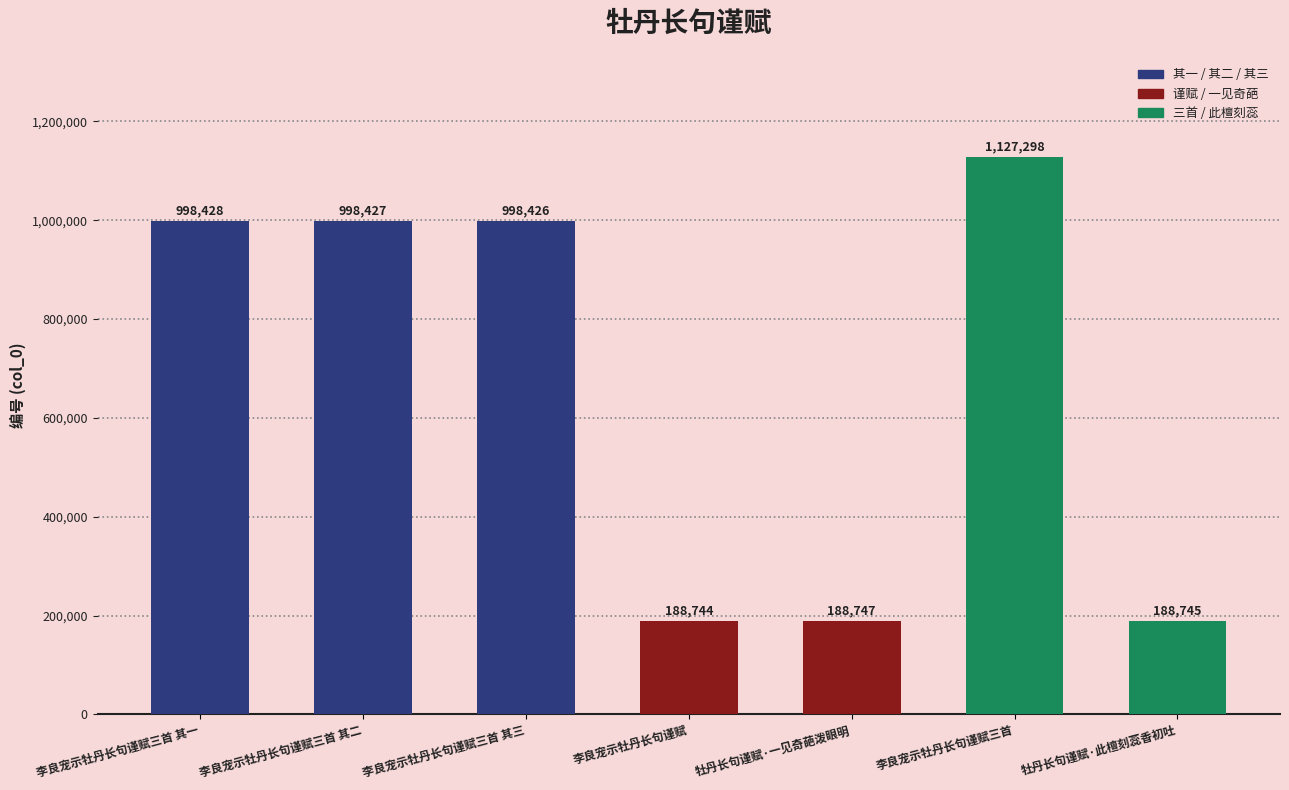

At which category does the chart reach its peak across all series?

李良宠示牡丹长句谨赋三首